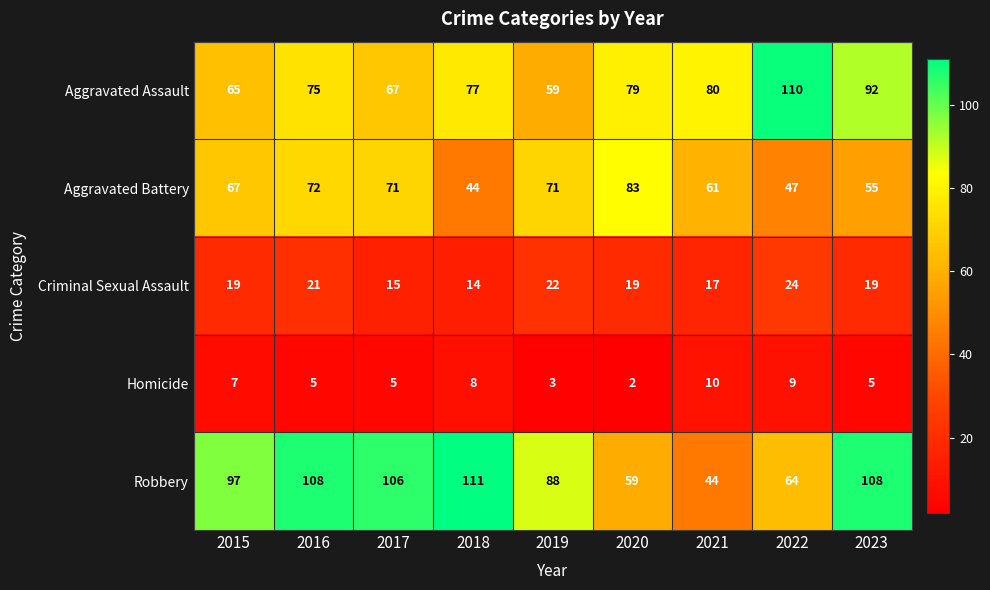

The Aggravated Battery series shows 67 at 2015. True or false?

True